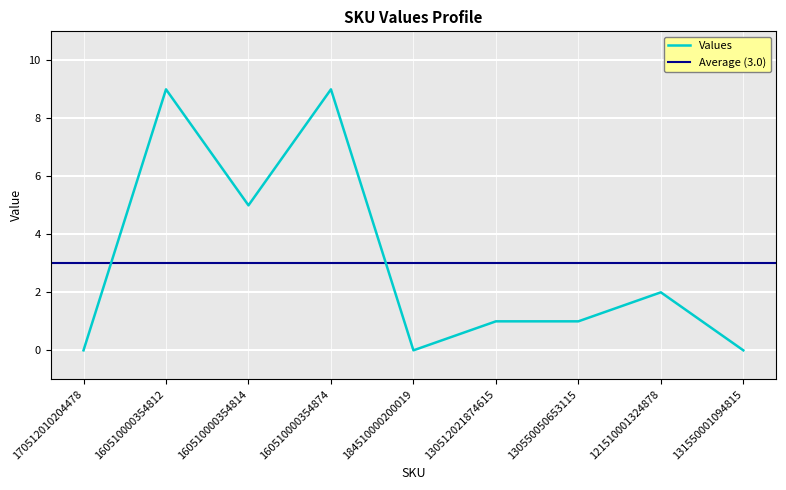

How many points are higher than both their immediate neighbors (excluding endpoints)?

3